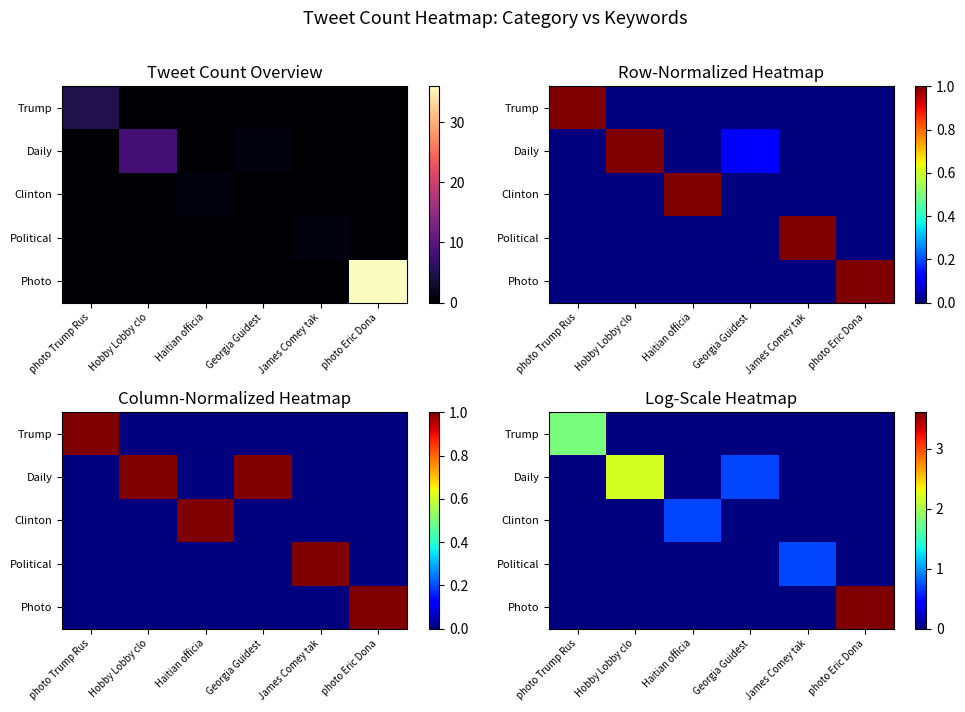

What is the greatest value displayed?

3.6